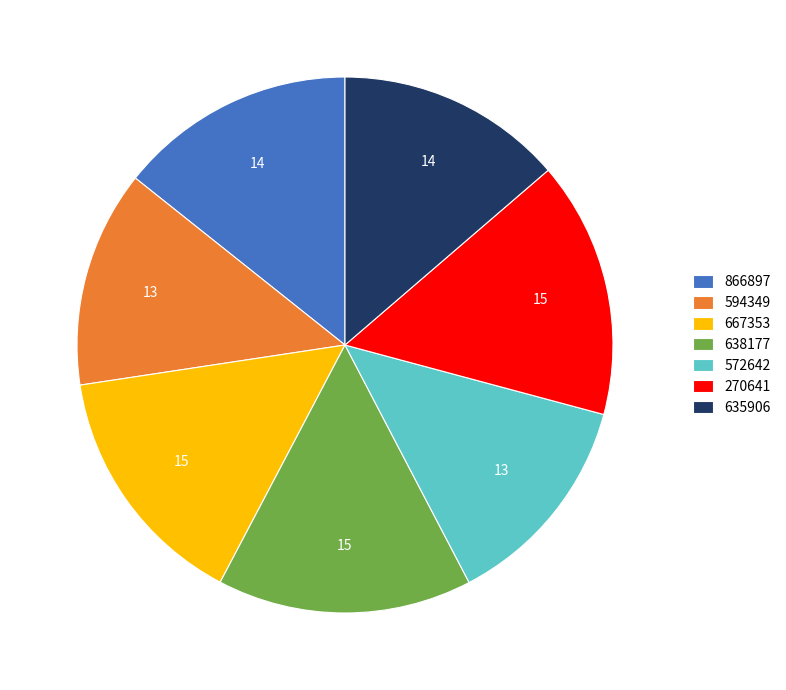

Do 270641 and 638177 together represent more than half of the pie?

No